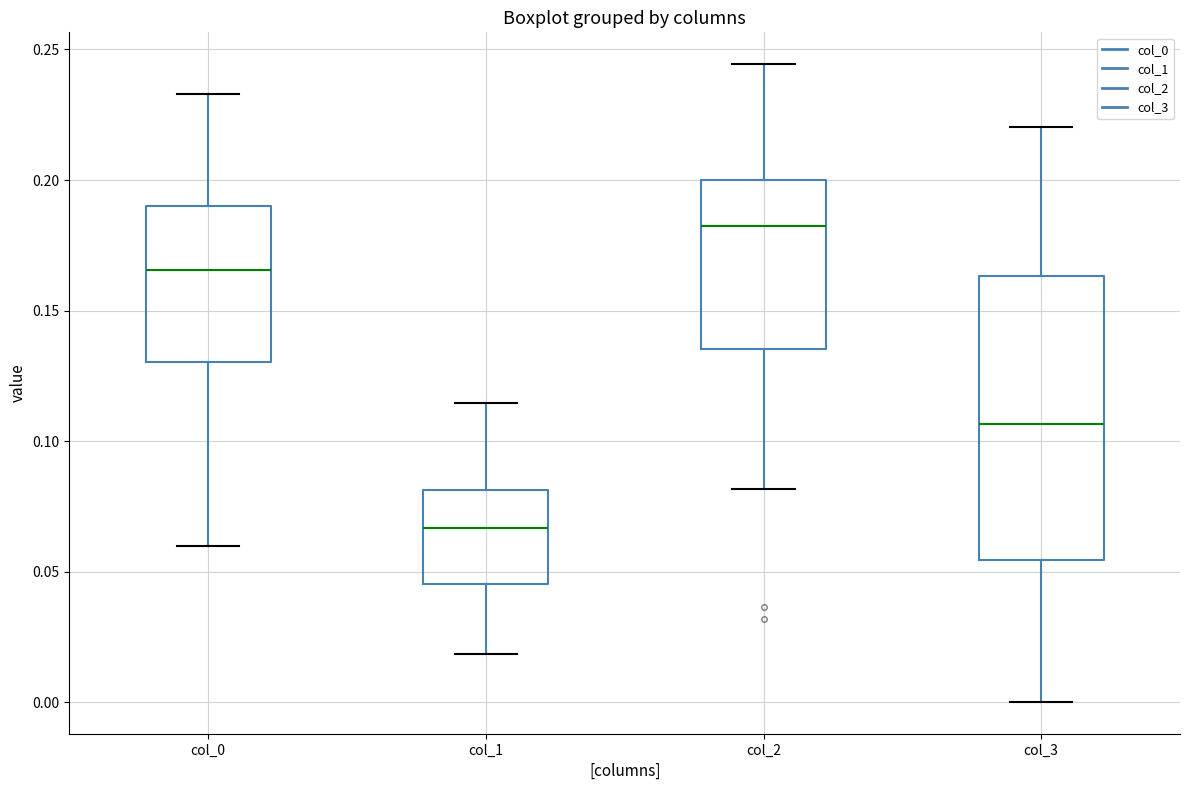

Reading left to right, read every box against the y-axis: the position of its median line, the range the box covers, and the ends of its whiskers. The values are not printed on the chart, so give them approximately, as read against the axis.

col_0: median 0.165, box 0.130 to 0.190, whiskers 0.060 to 0.235
col_1: median 0.065, box 0.045 to 0.080, whiskers 0.020 to 0.115
col_2: median 0.180, box 0.135 to 0.200, whiskers 0.080 to 0.245
col_3: median 0.105, box 0.055 to 0.165, whiskers 0.000 to 0.220